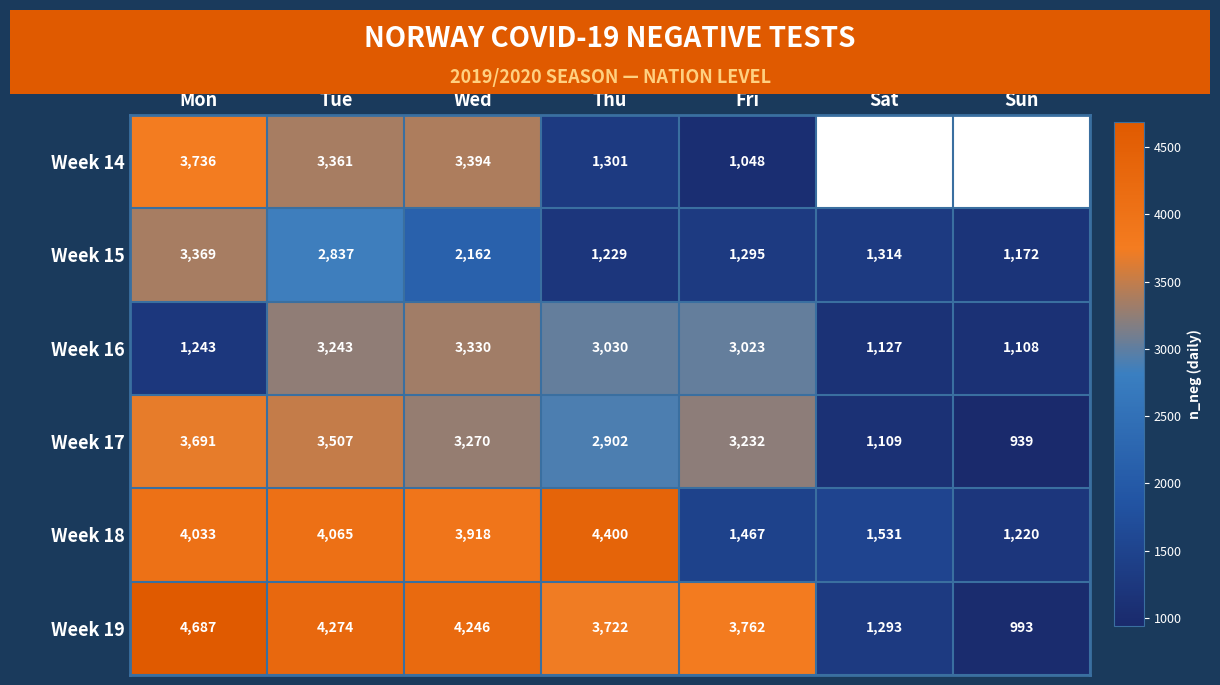

At Thu, list the series in order from smallest to largest.

Week 15, Week 14, Week 17, Week 16, Week 19, Week 18